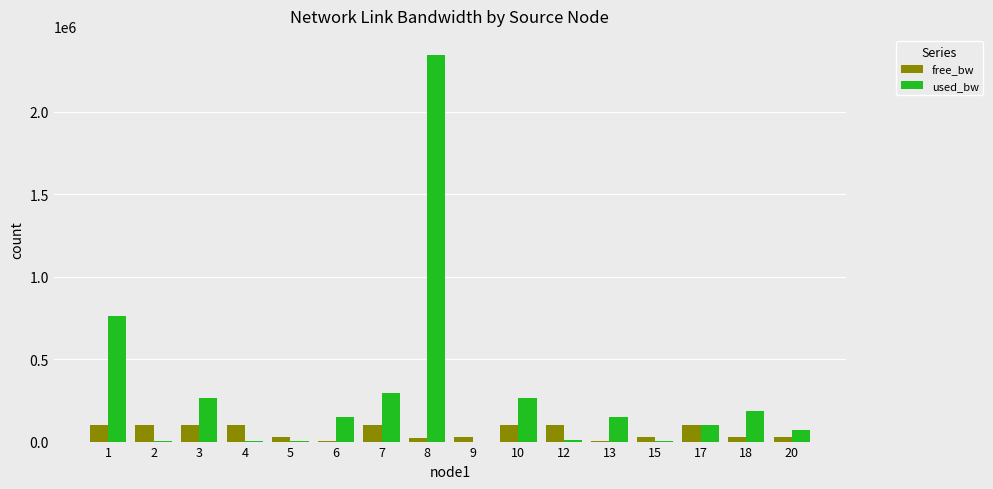

At which label does free_bw first exceed 99236?

1